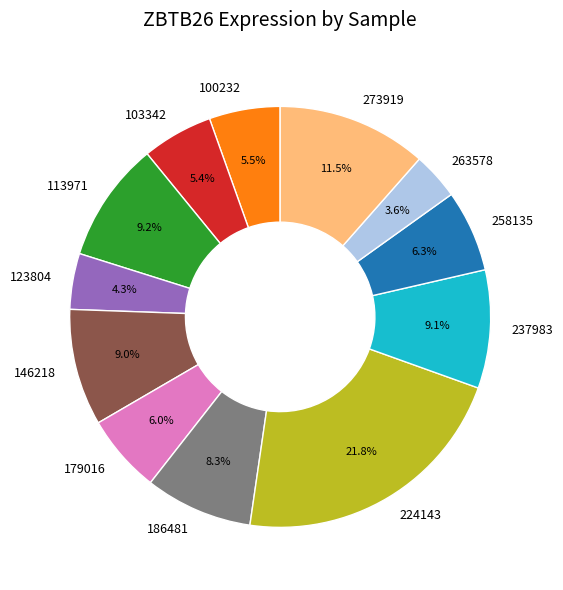

Does 123804 represent more than half of the total?

No